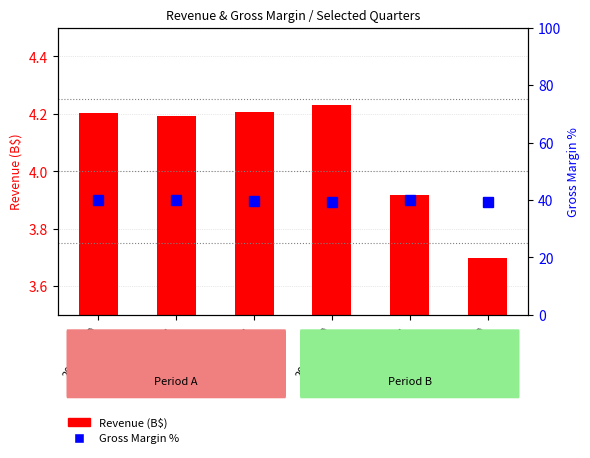

Which category has the lowest value in the Revenue (B$) series?

2015-09-30